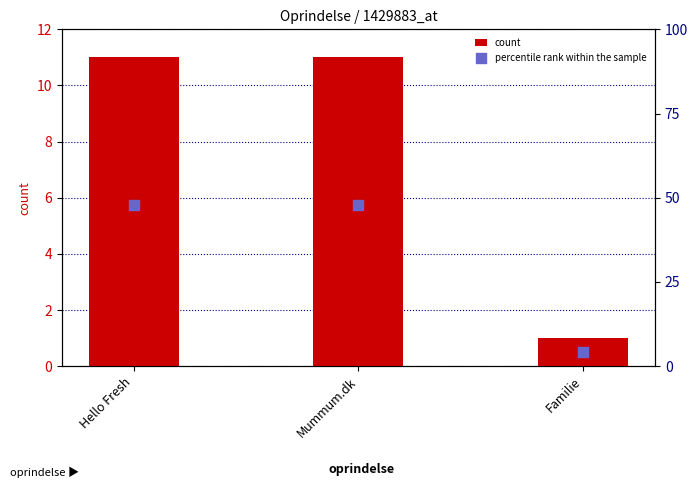

At how many categories does at least one series exceed 7?

2